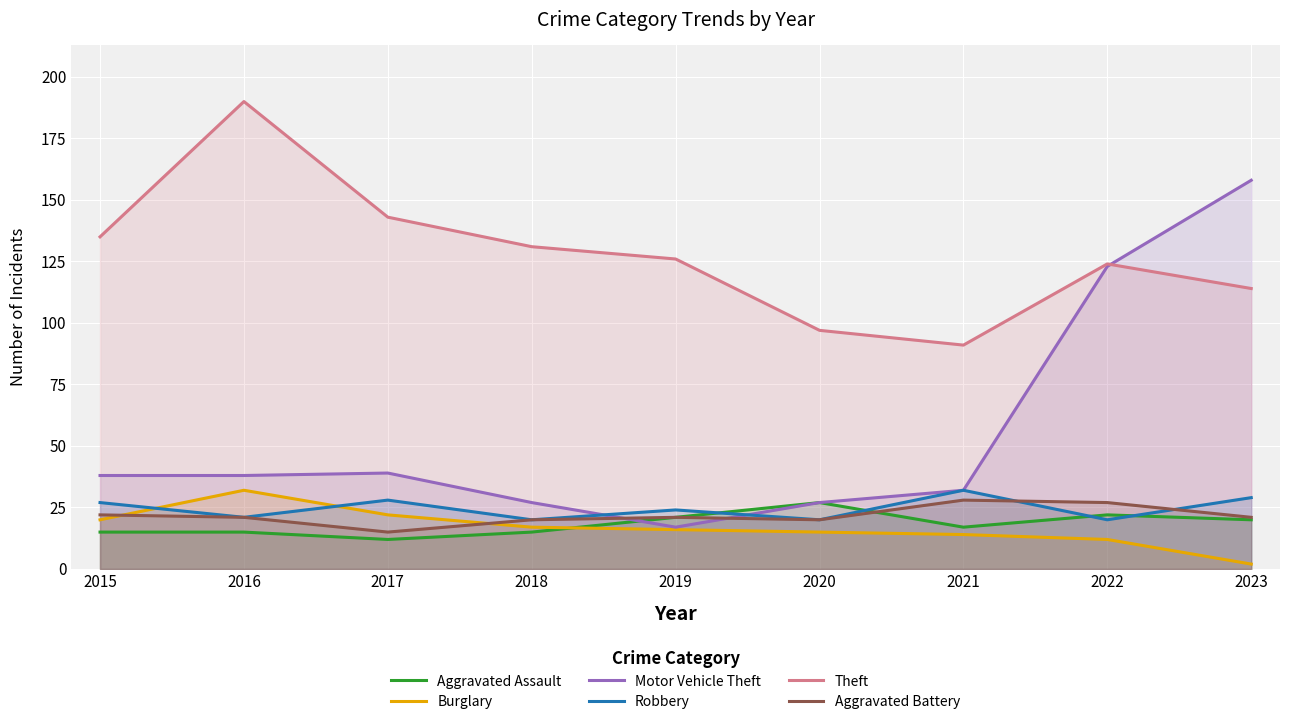

Does the chart display data point markers on the line(s)?

No